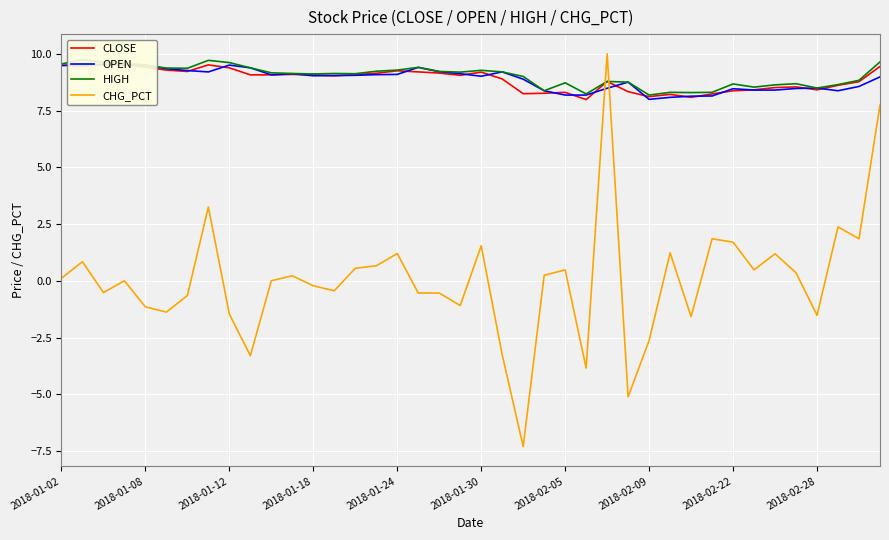

Where is CLOSE nearest to the value 8?

25